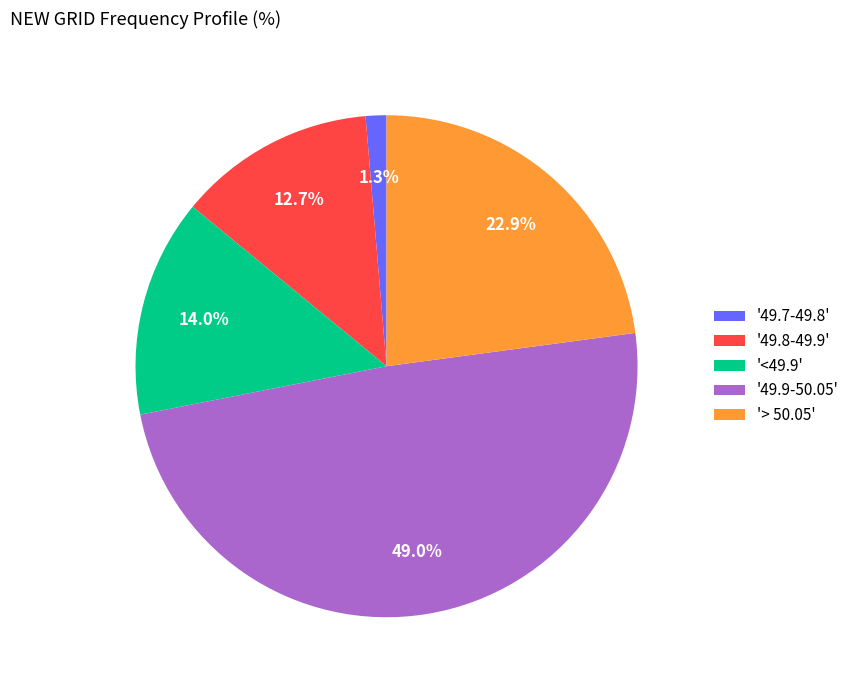

Which category has the biggest portion of the pie?

'49.9-50.05'